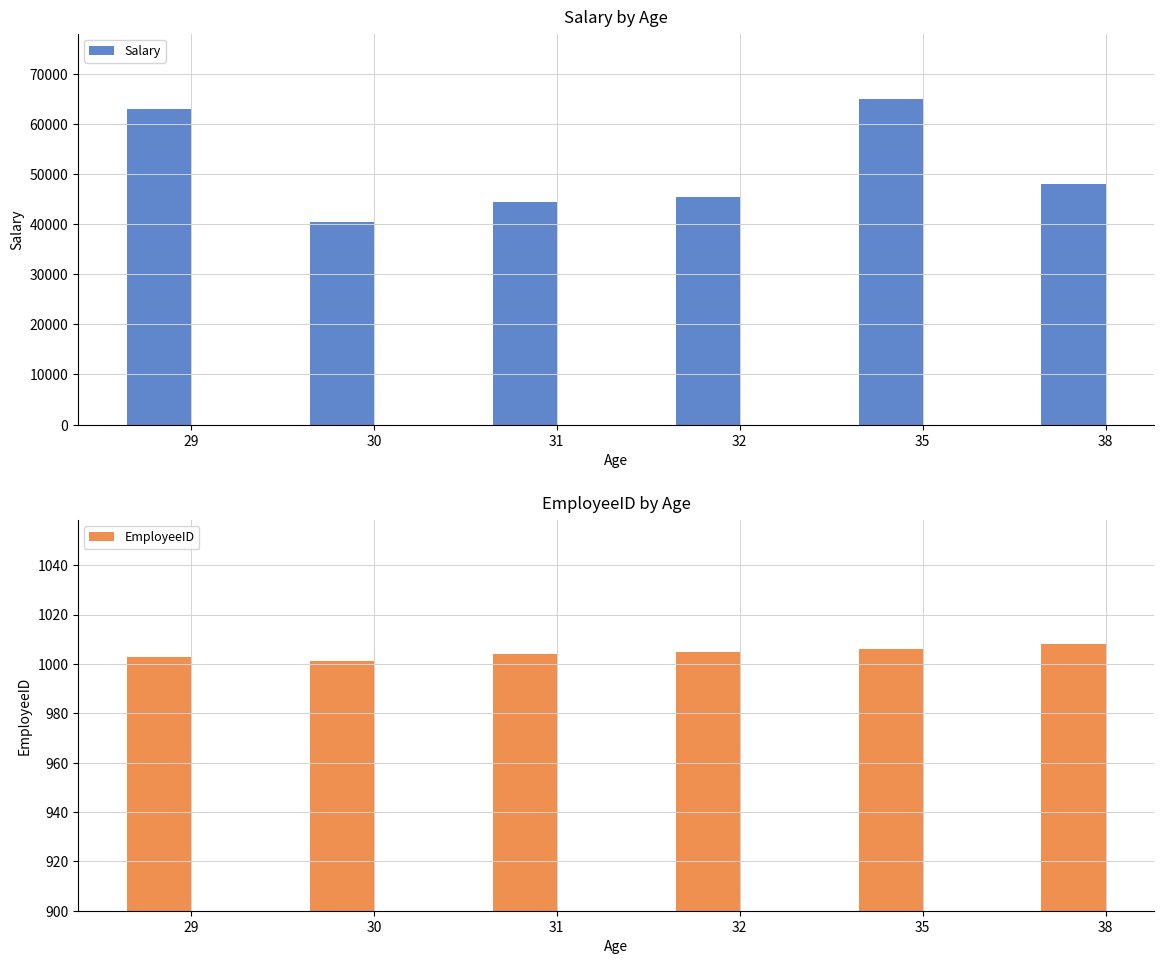

Which series changed the most between 35 and 38?

Salary